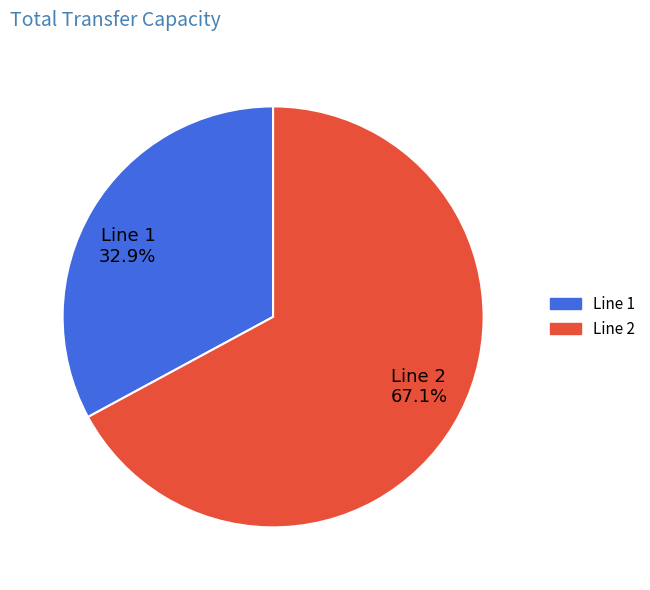

What percentage do Line 1 32.9% and Line 2 67.1% together represent?

100.0%